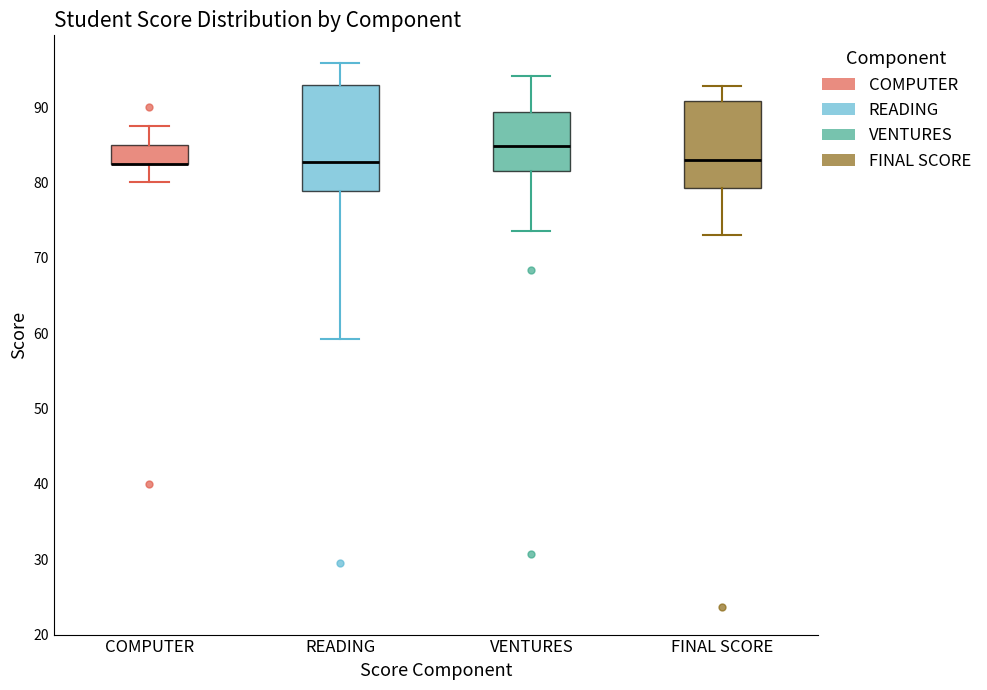

Reading left to right, transcribe this box plot: for each box, give where its median line is, the range the box spans, and where its two whiskers end, as read against the y-axis. The values are not printed on the chart, so give them approximately, as read against the axis.

COMPUTER: median 83 (drawn on the box's lower edge), box 83 to 85, whiskers 80 to 88
READING: median 83, box 79 to 93, whiskers 59 to 96
VENTURES: median 85, box 81 to 89, whiskers 74 to 94
FINAL SCORE: median 83, box 79 to 91, whiskers 73 to 93